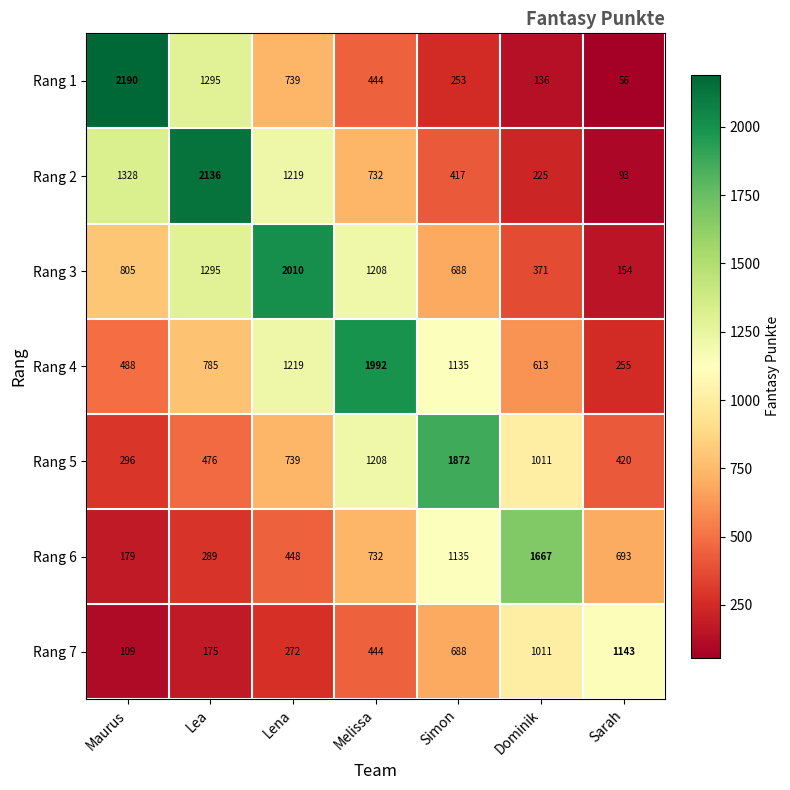

At which category is the sum across all series the highest?

Melissa